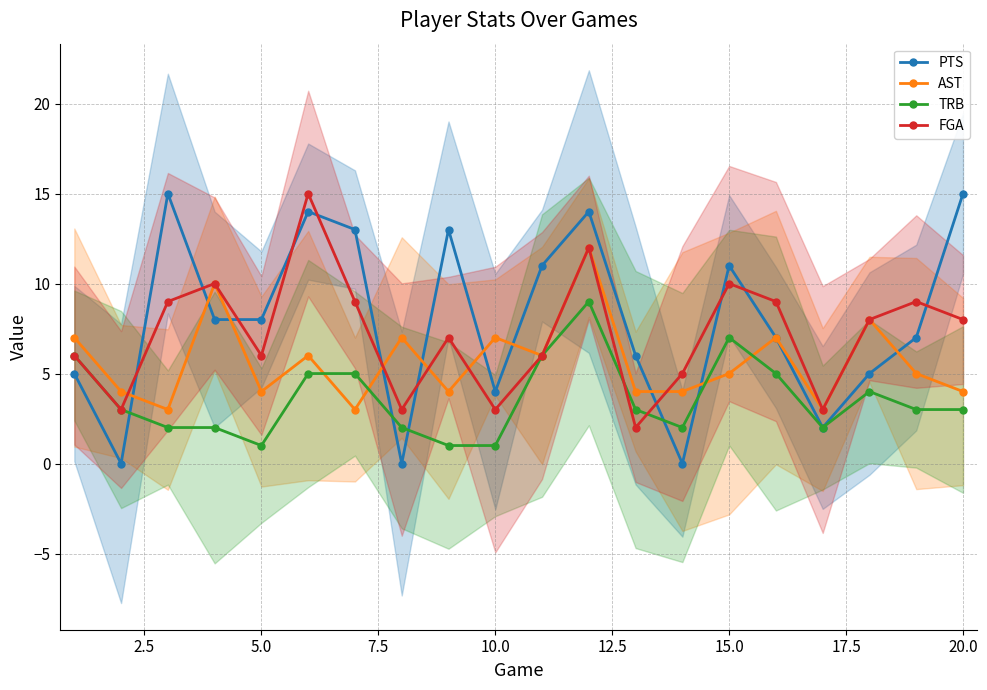

How many intersections are there between PTS and FGA?

11